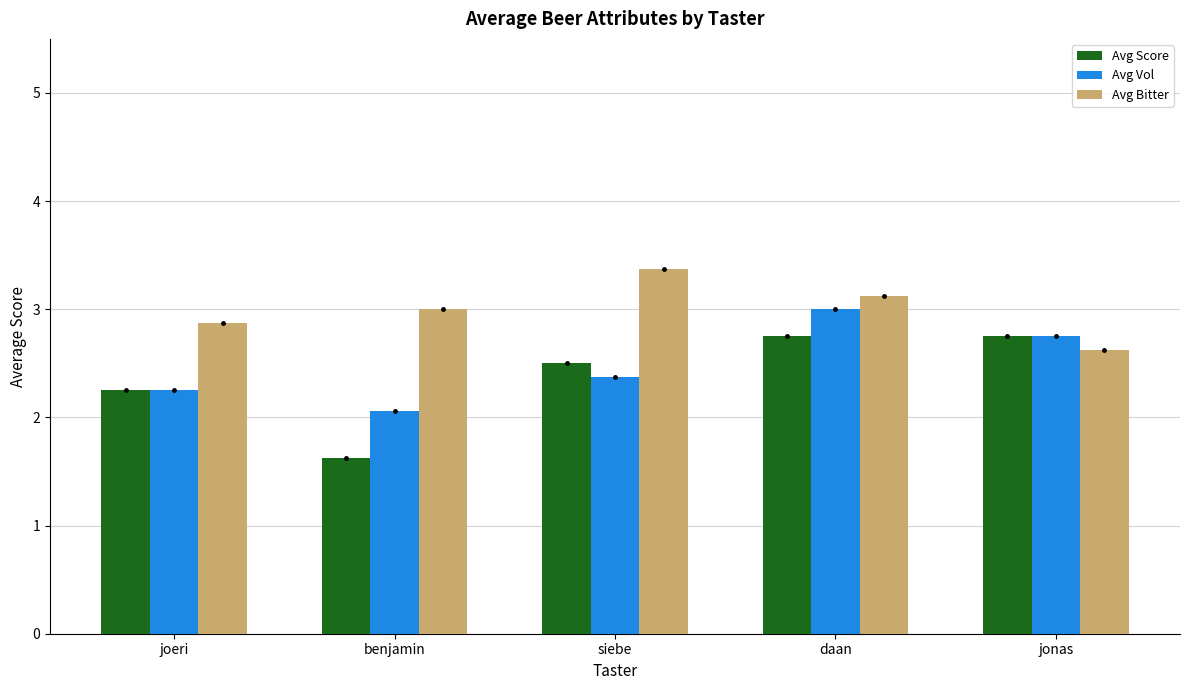

Count the Avg Bitter values in the range 2 to 3.

3